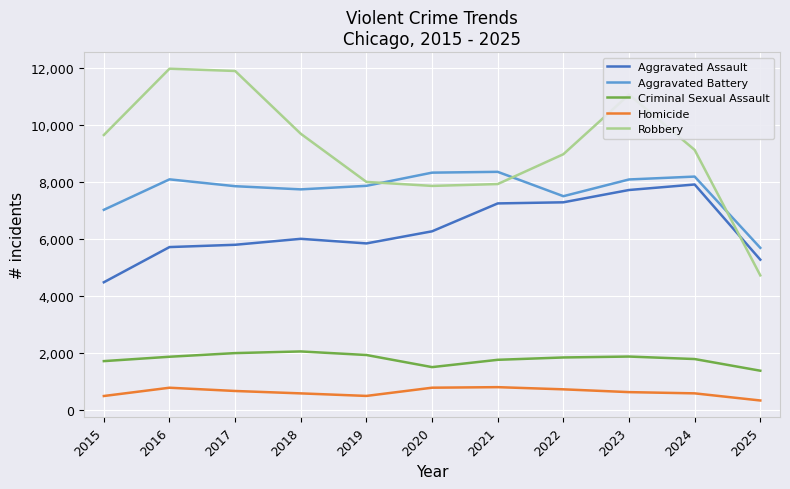

At which label is Aggravated Battery closest to 7016?

2015